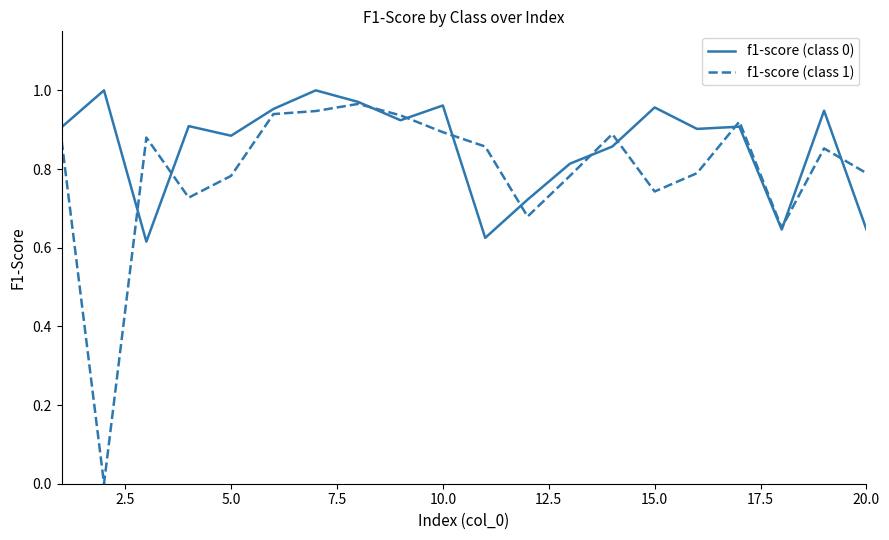

Rank the series by their average value, from lowest to highest.

f1-score (class 1), f1-score (class 0)